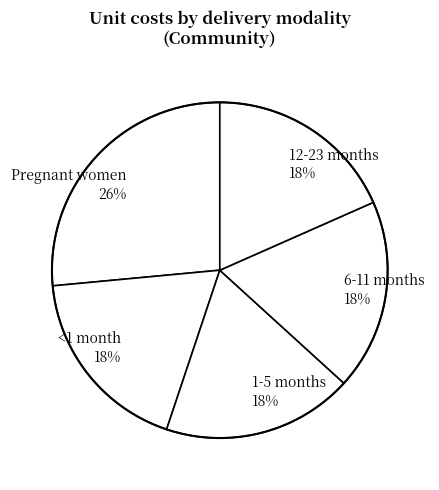

Count the number of slices in the pie.

5